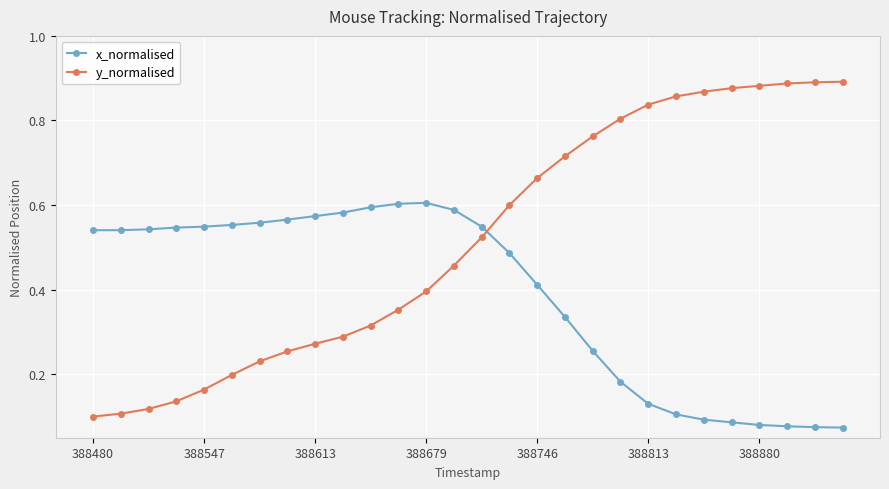

Count the x_normalised values in the range 0 to 1.

28